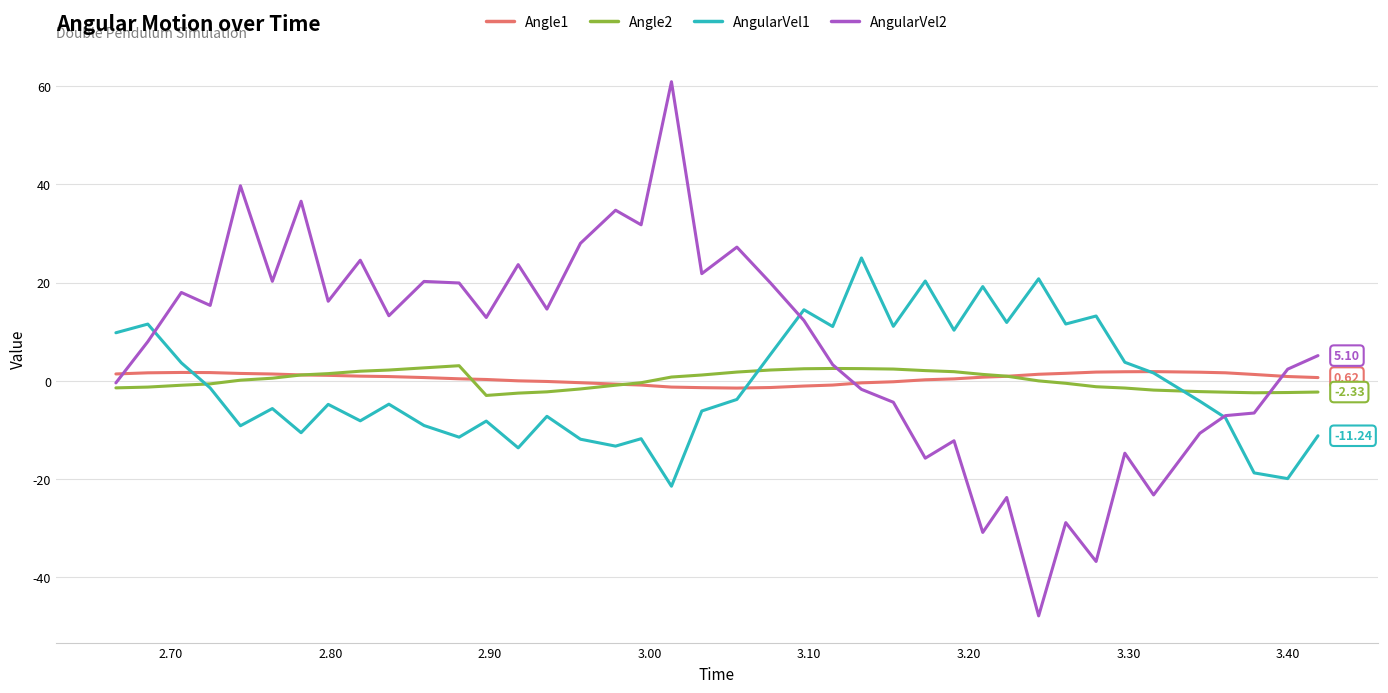

What are all the series names shown in the legend?

Angle1, Angle2, AngularVel1, AngularVel2